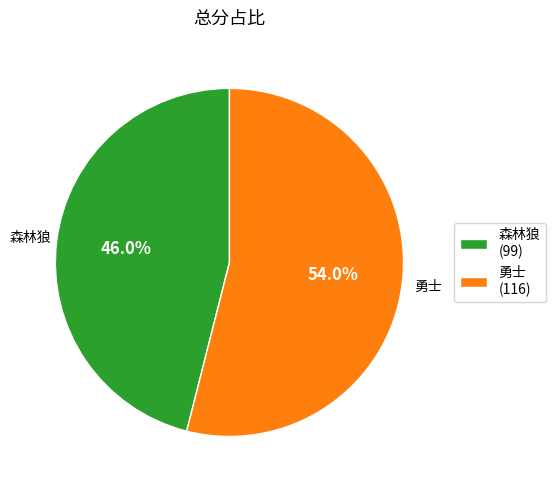

What percentage is the 勇士 slice, to the nearest percent?

54%